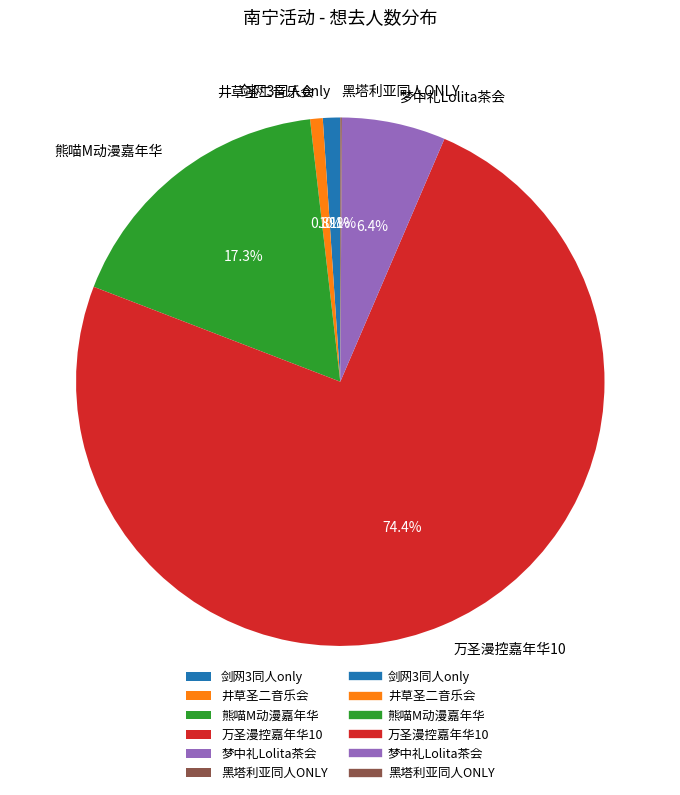

What is the largest slice in the pie chart?

万圣漫控嘉年华10